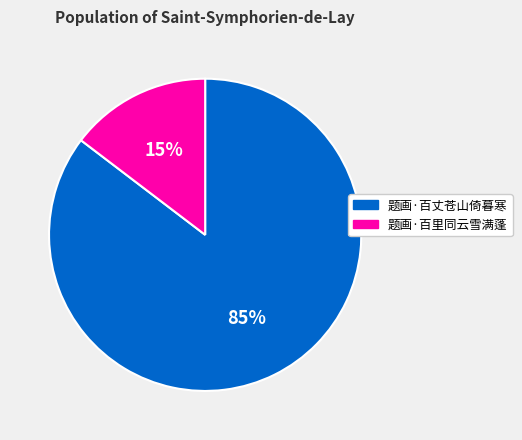

What percentage is the 题画·百丈苍山倚暮寒 slice, to the nearest percent?

85%